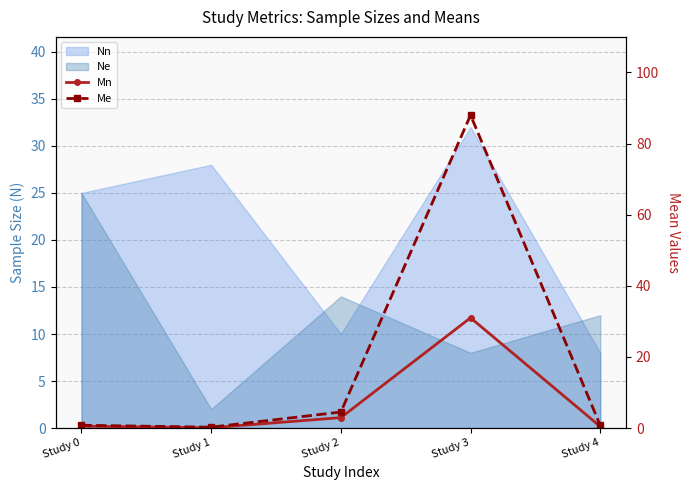

At which category does Me reach its first local valley?

Study 1